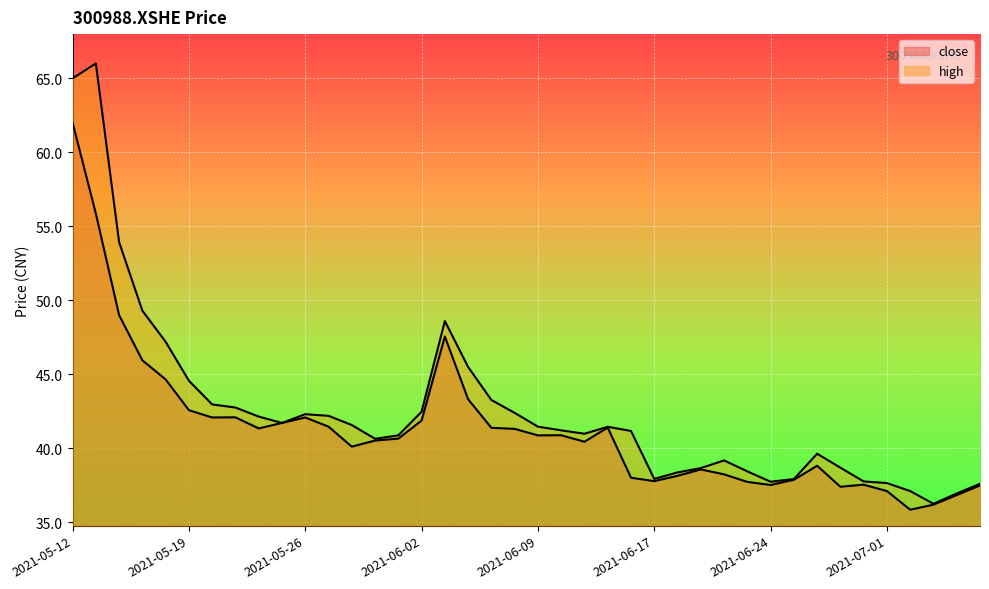

What is the spread (max minus min) of values at 2021-05-12?

3.0